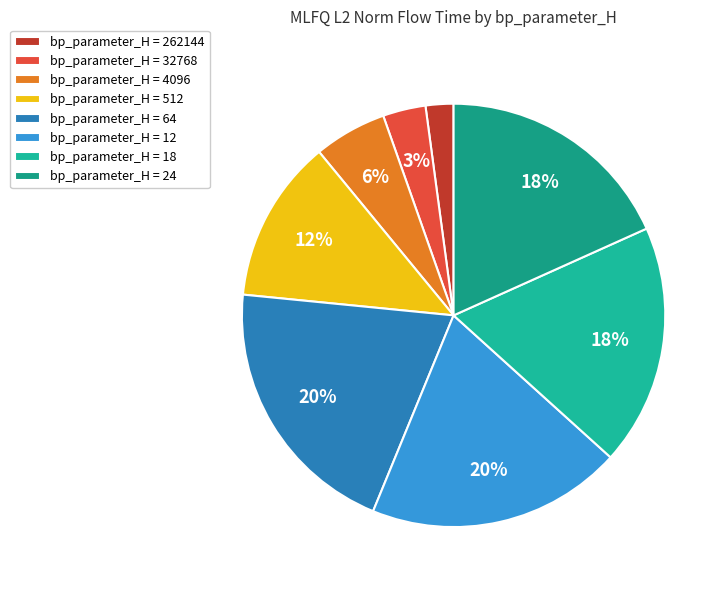

How many segments does this pie chart have?

8